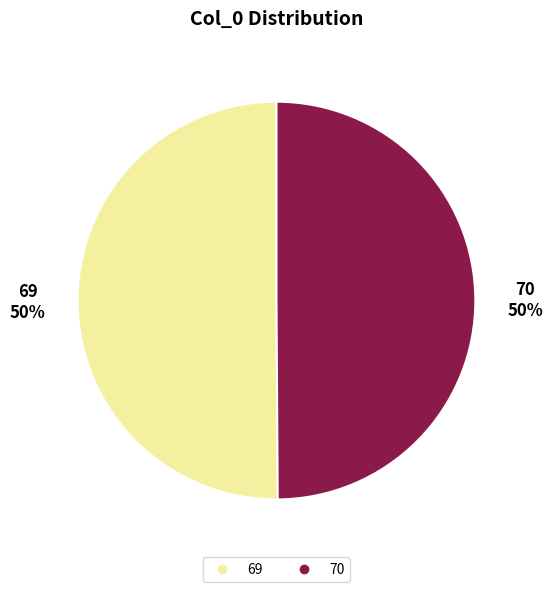

What percentage is the 70 slice, to the nearest percent?

50%